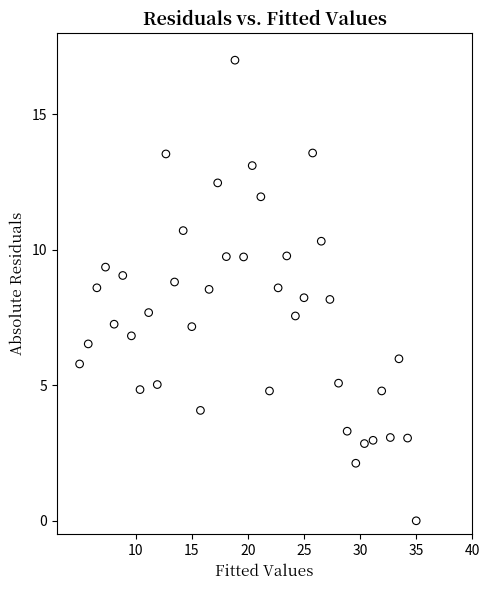

What is the range of X values (max minus min)?

30.0